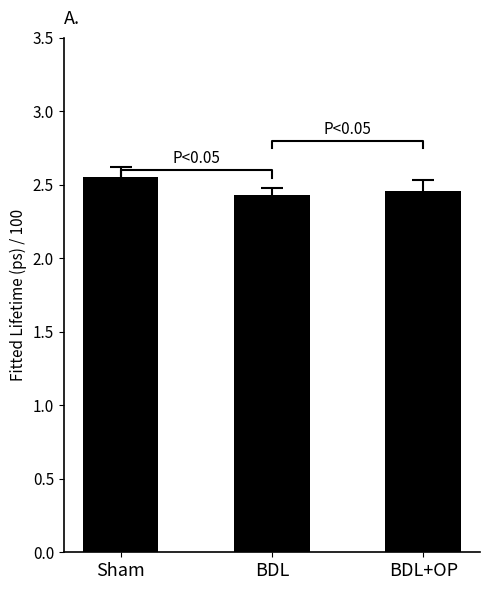

The value at BDL+OP is 3.6. True or false?

False